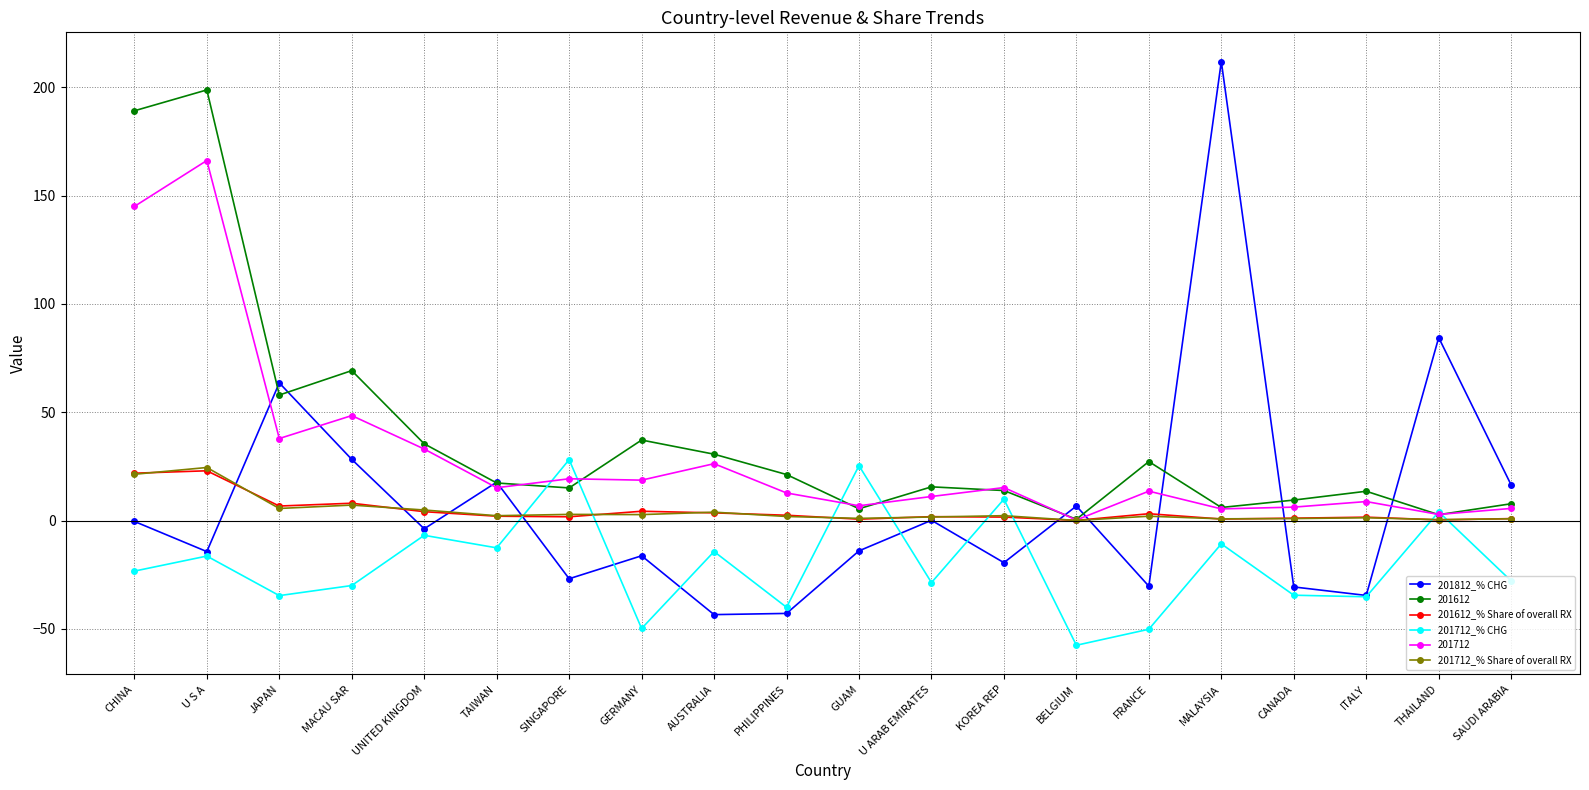

What is the average value of the 201712_% CHG series?

-20.3